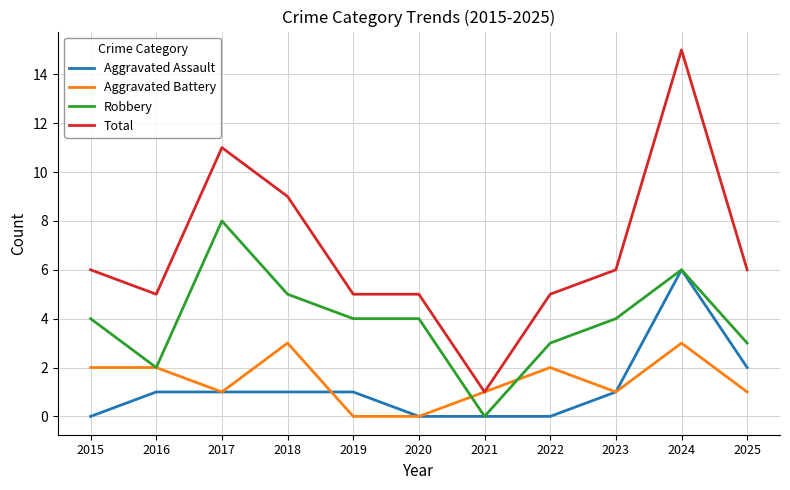

What are all the series names shown in the legend?

Aggravated Assault, Aggravated Battery, Robbery, Total